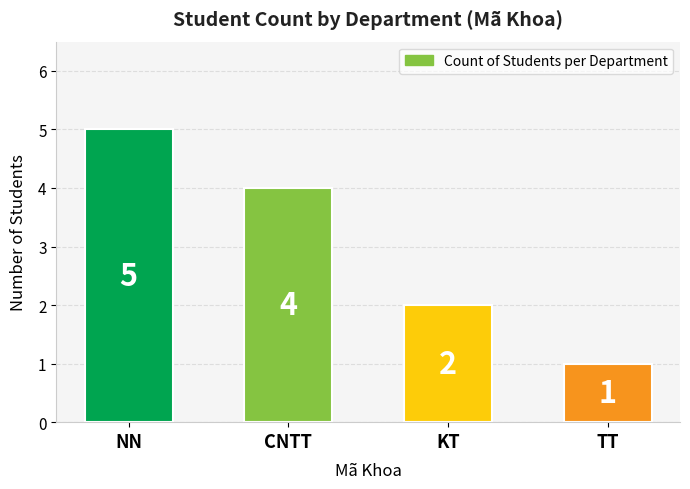

What position from the right is TT?

1